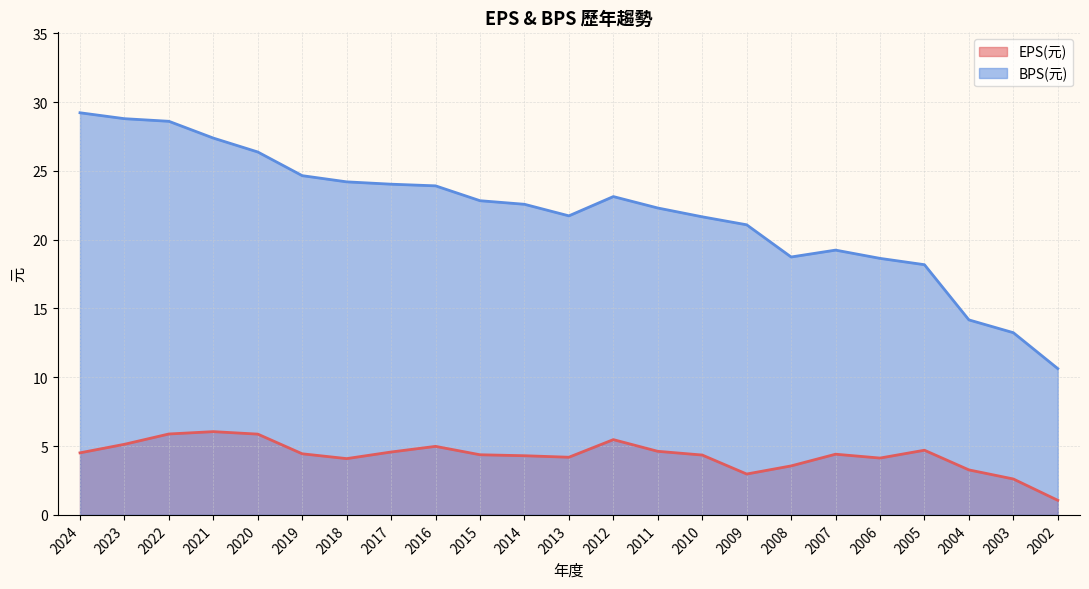

True or false: EPS(元) and BPS(元) cross at least once.

False